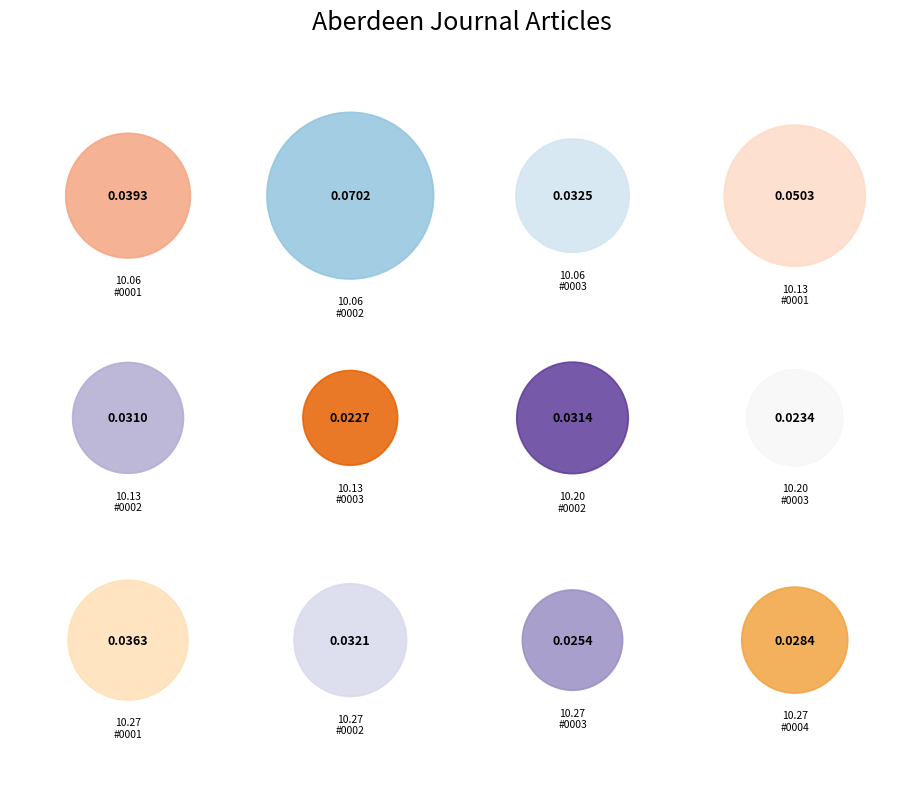

How many segments does this pie chart have?

12